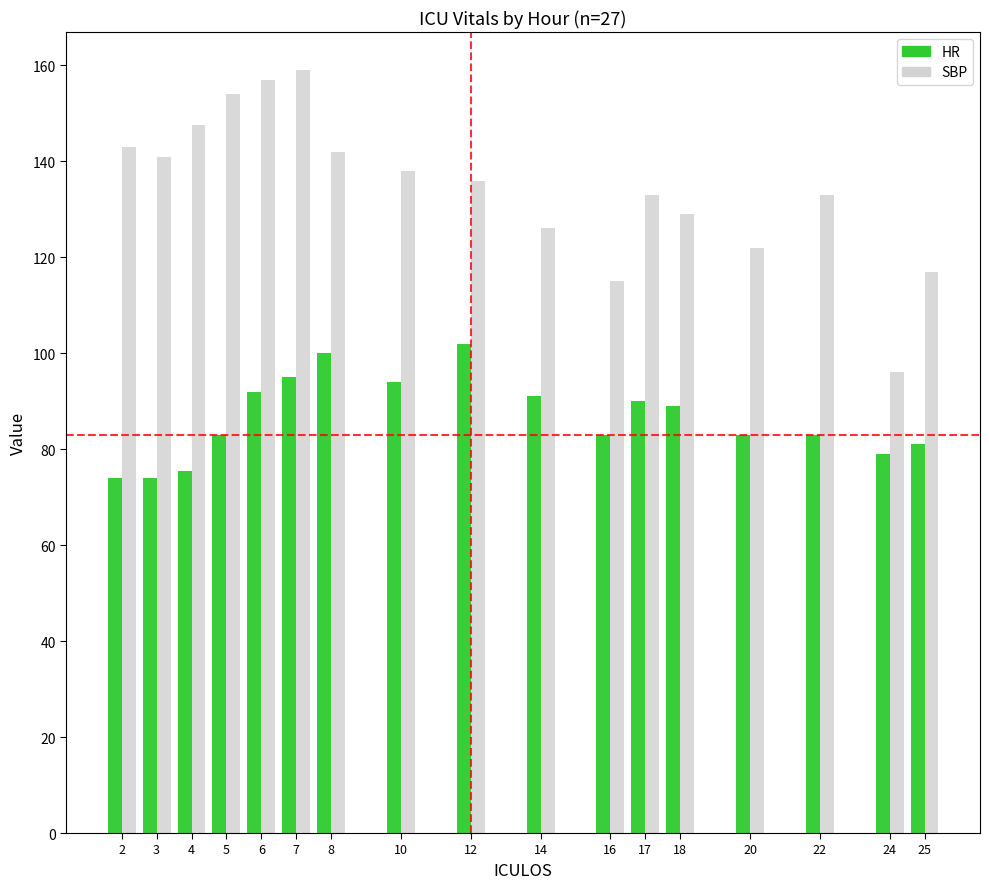

What is the smallest value displayed?

74.0